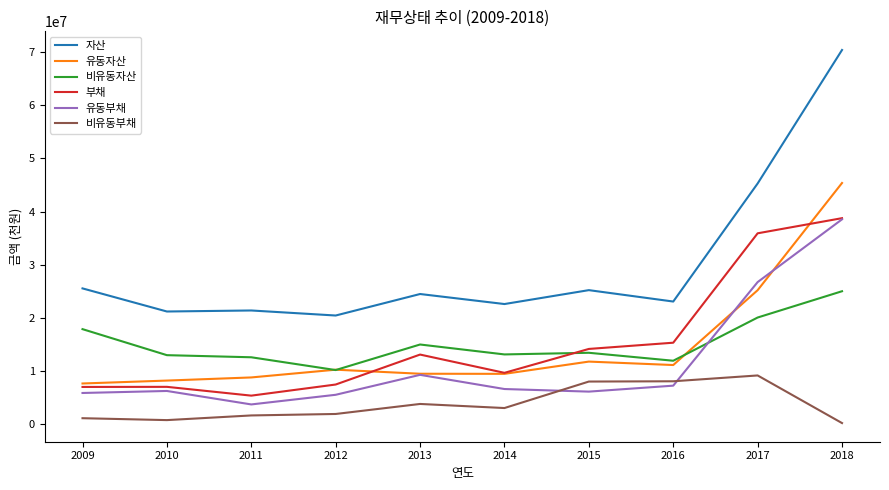

Does the chart have visible grid lines?

No